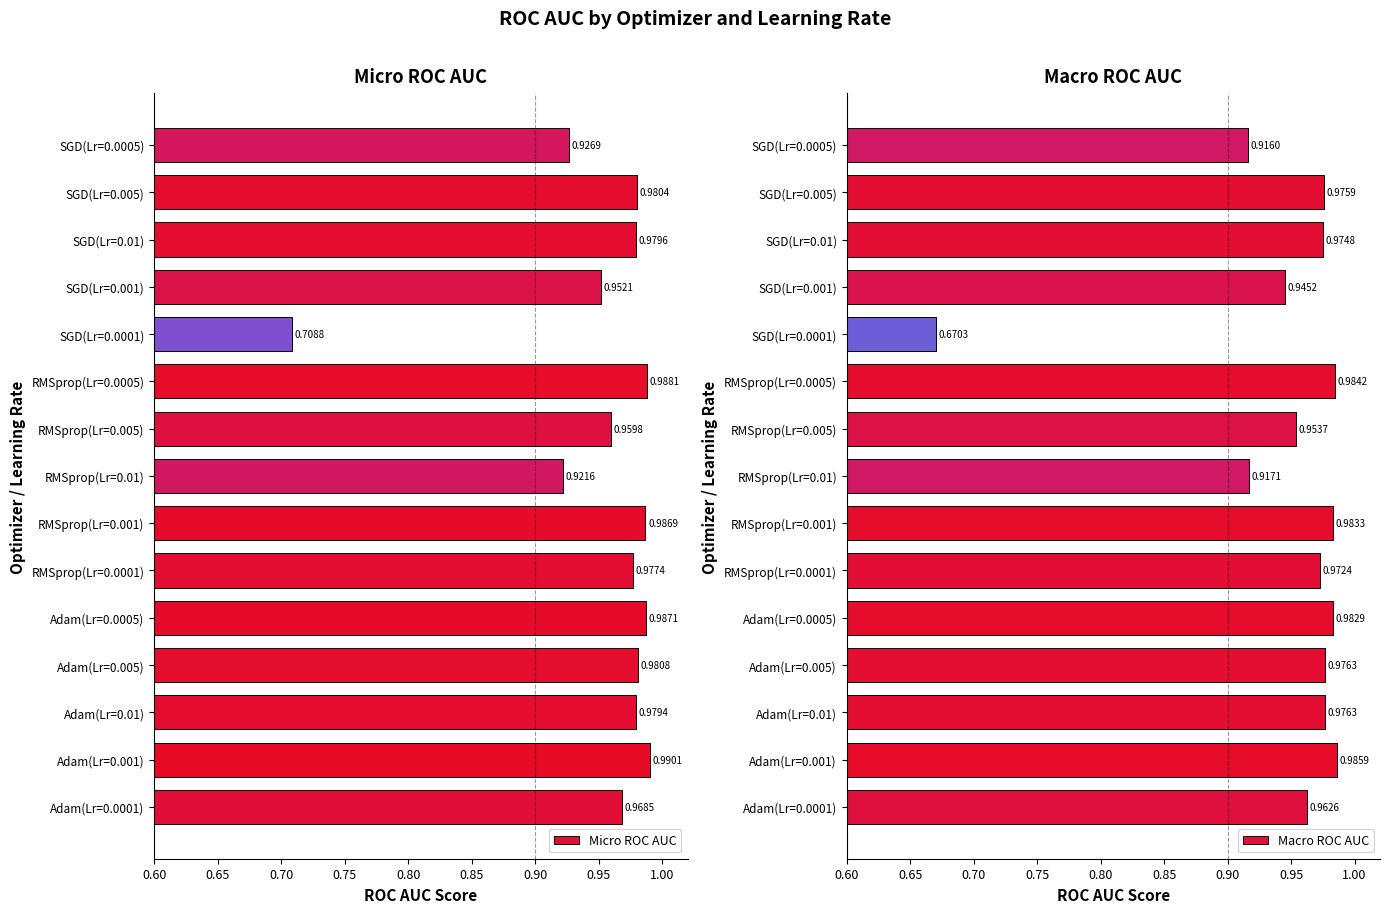

List the labels in order of Micro ROC AUC value, smallest first.

SGD(Lr=0.0001), RMSprop(Lr=0.01), SGD(Lr=0.0005), SGD(Lr=0.001), RMSprop(Lr=0.005), Adam(Lr=0.0001), RMSprop(Lr=0.0001), Adam(Lr=0.01), SGD(Lr=0.01), SGD(Lr=0.005), Adam(Lr=0.005), RMSprop(Lr=0.001), Adam(Lr=0.0005), RMSprop(Lr=0.0005), Adam(Lr=0.001)